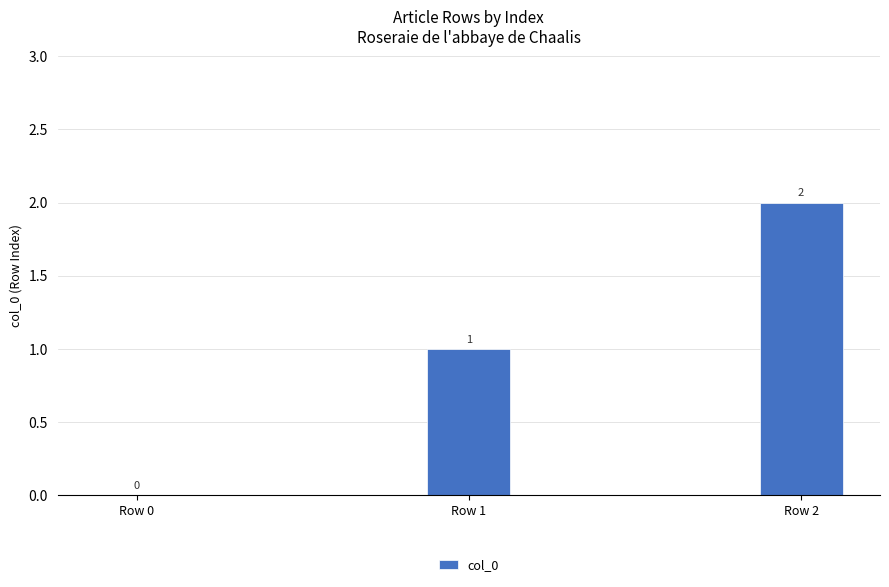

Reading left to right, transcribe all the data shown in this chart.

0	1	2